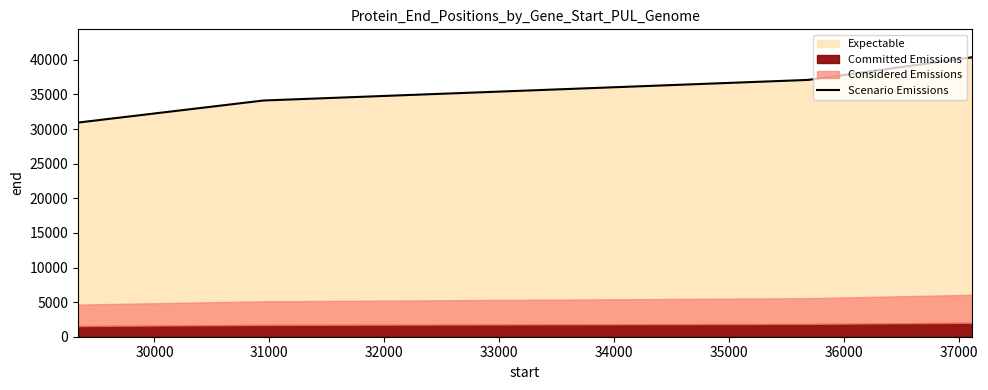

What is the lowest value of the Scenario Emissions series?

30942